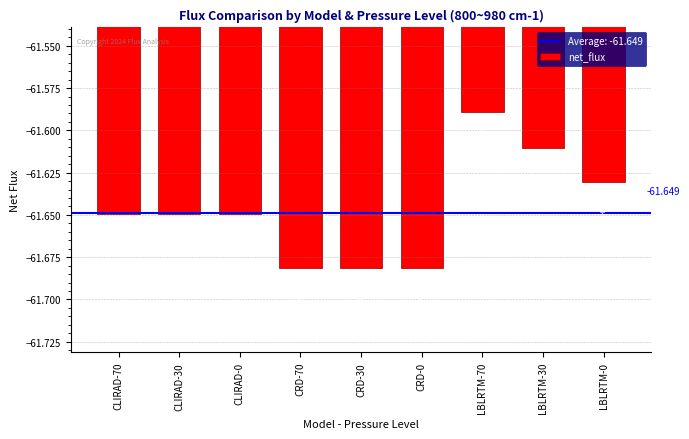

What is the average value?

-61.6